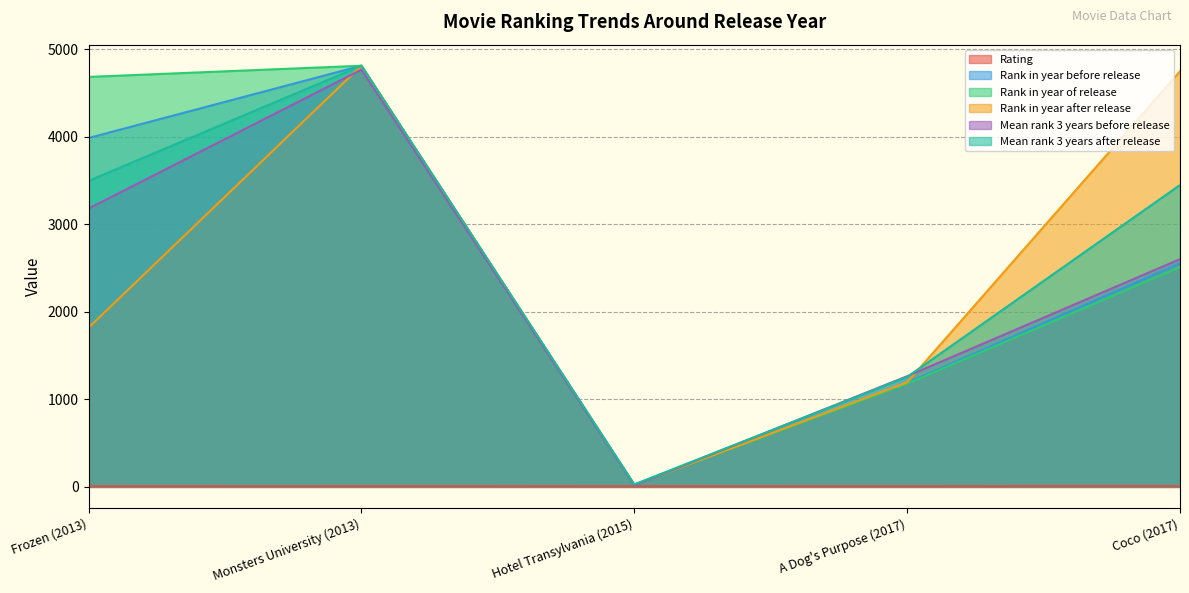

What position from the right is Monsters University (2013)?

4